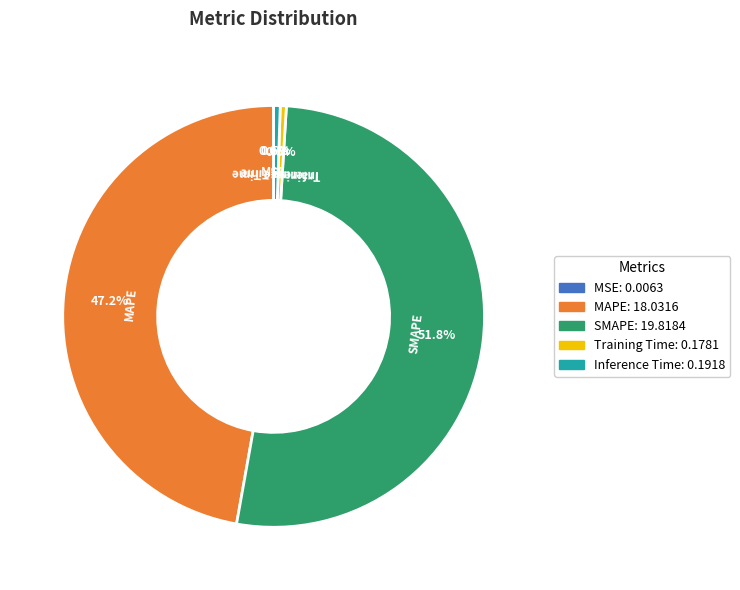

Which slice is the largest?

SMAPE